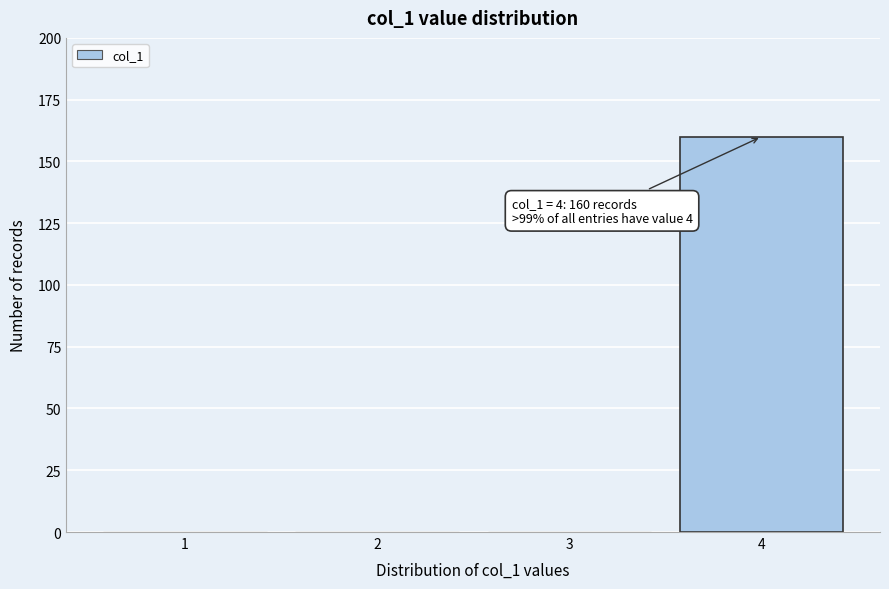

Reading right to left, what are all the values shown in this chart?

4=160	3=0	2=0	1=0